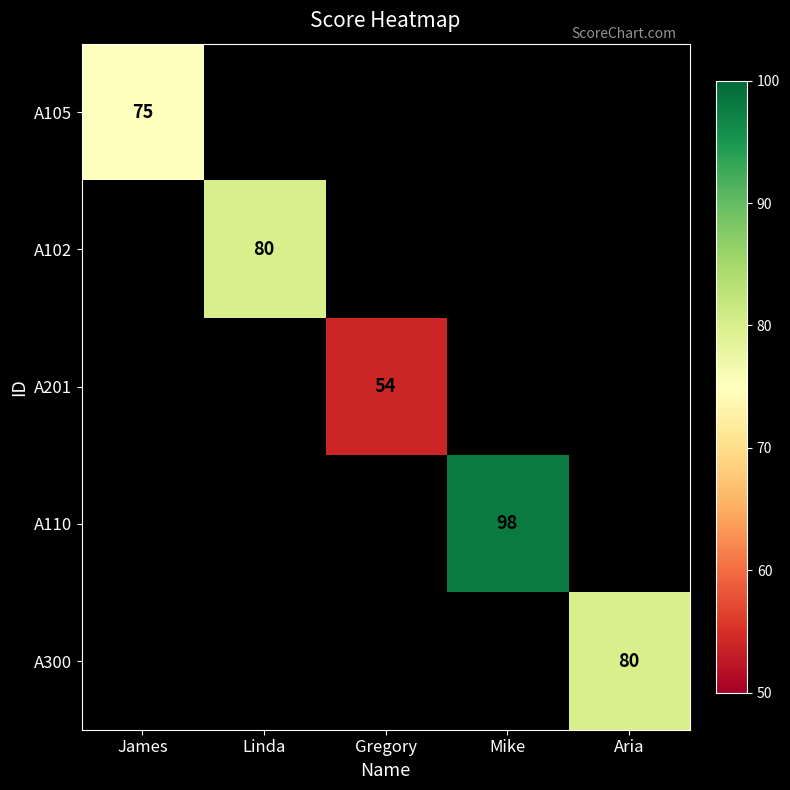

The value of A102 at Linda is 80. True or false?

True